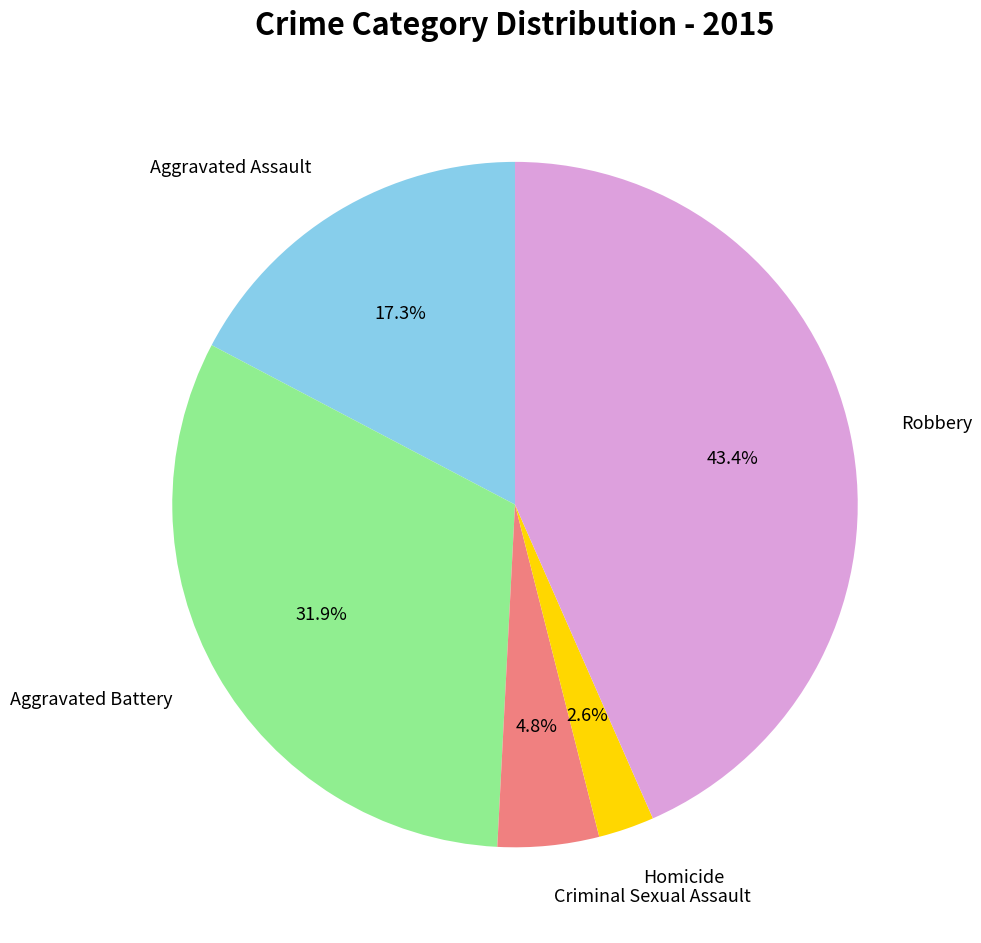

How many slices are in this pie chart?

5